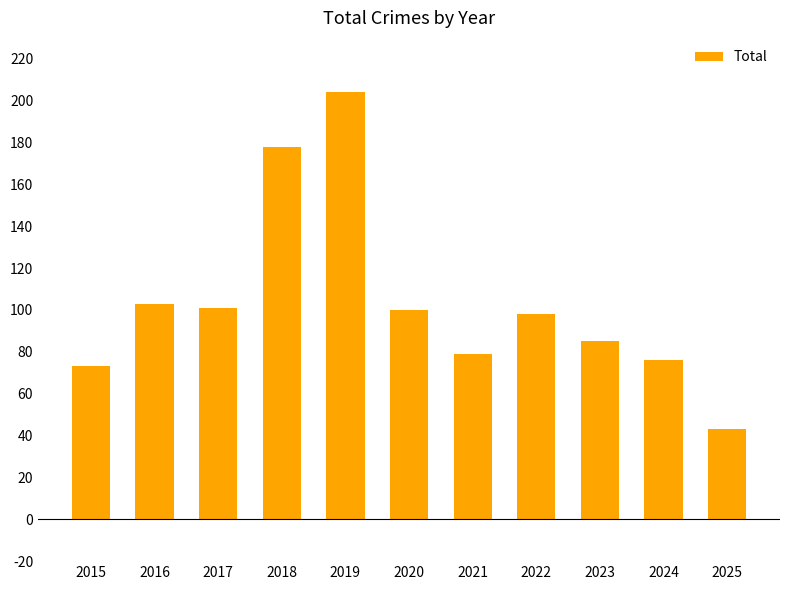

At which category does the chart reach its peak across all series?

2019